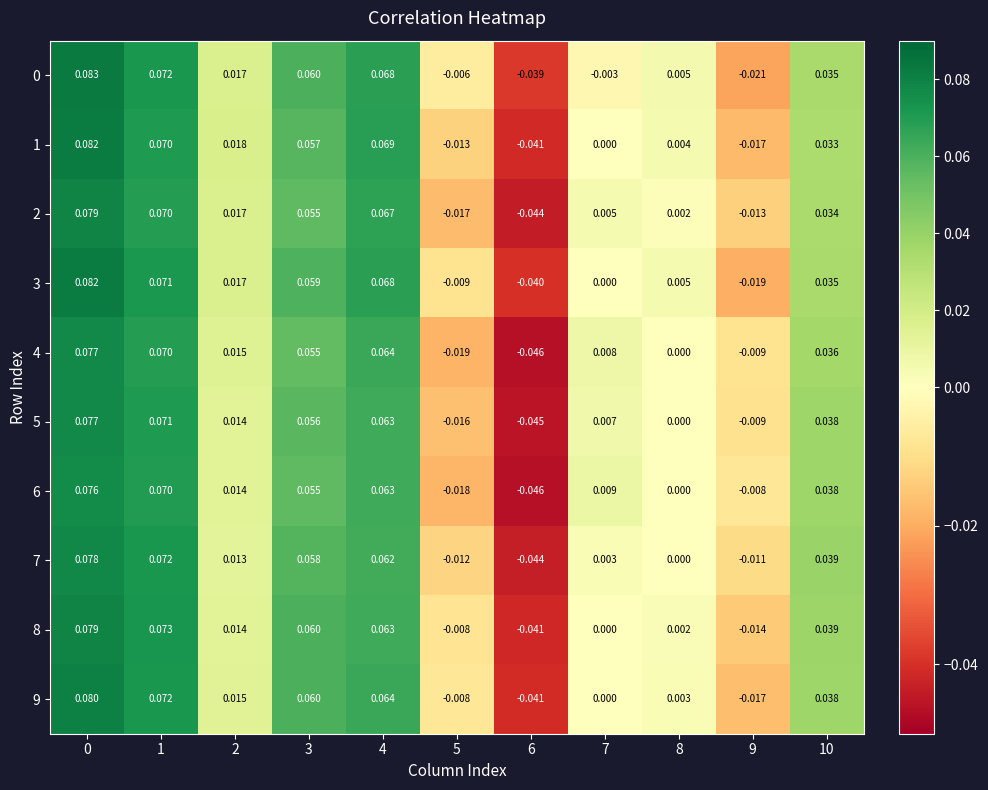

Is the value of 4 at 2 greater than the value of 6 at 3?

No